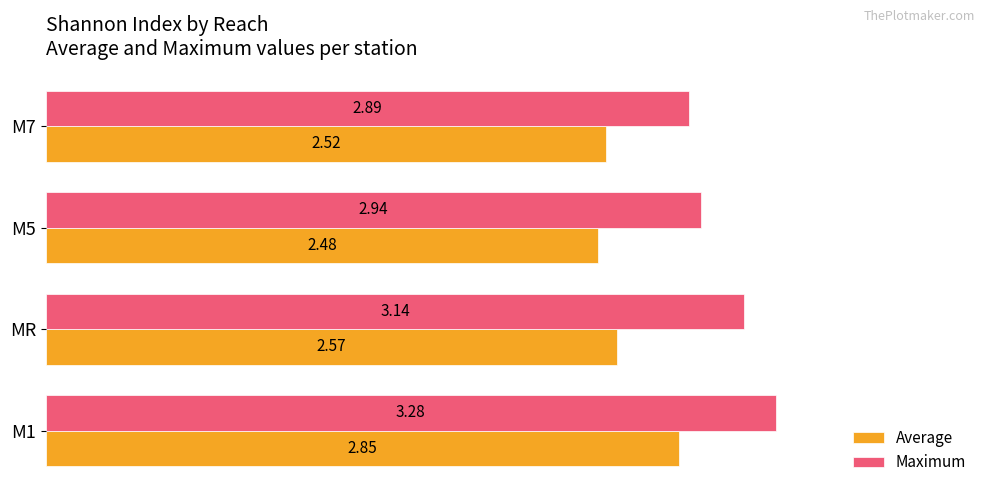

Rank the series by their average value, from highest to lowest.

Maximum, Average